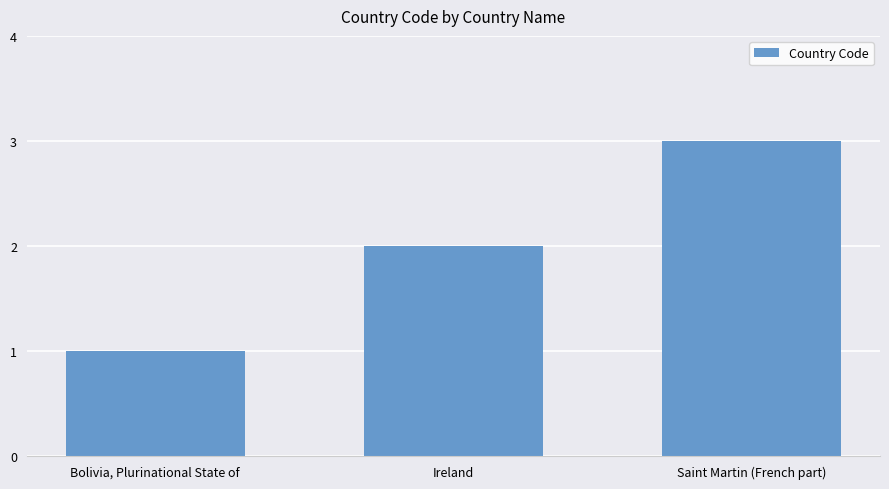

What is the difference between the maximum and minimum values?

2